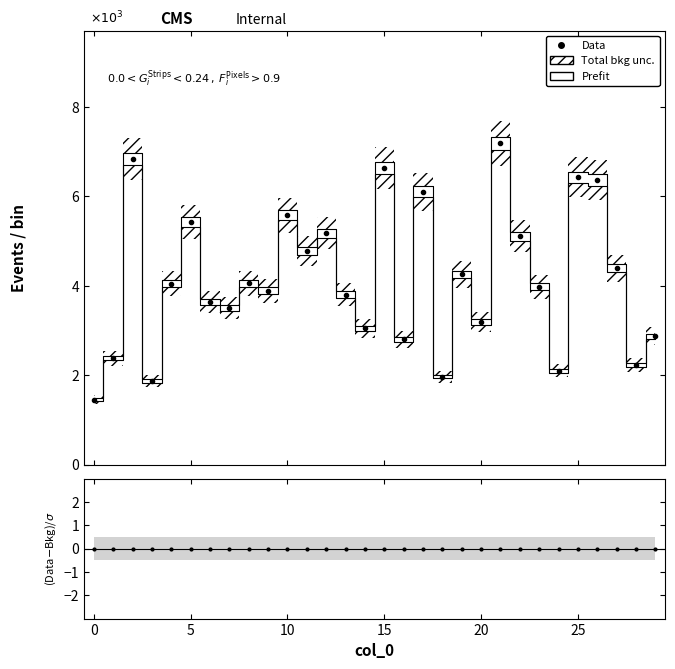

Reading left to right, transcribe all the data shown in this chart.

1.5	2.4	6.8	1.9	4.0	5.4	3.6	3.5	4.1	3.9	5.6	4.8	5.2	3.8	3.0	6.6	2.8	6.1	2.0	4.3	3.2	7.2	5.1	4.0	2.1	6.4	6.4	4.4	2.2	2.9